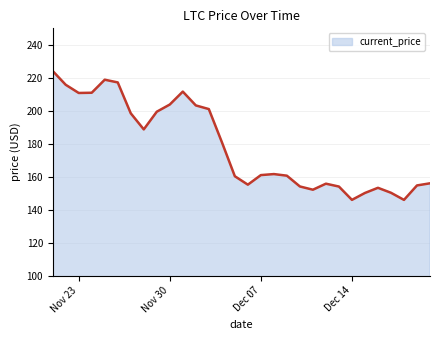

What is the smallest value displayed?

145.9